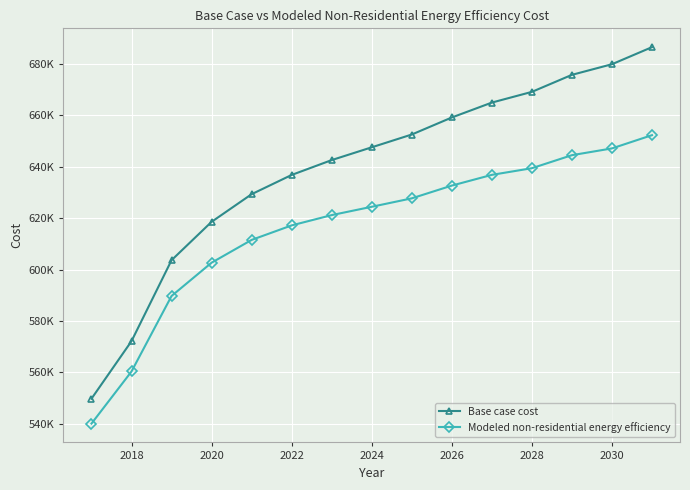

Is this an area chart (filled region under the line)?

No